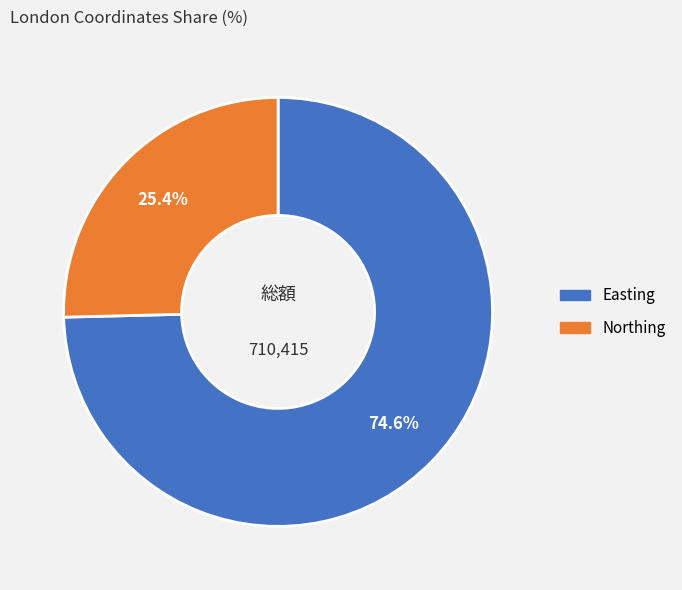

Rank the categories by value from lowest to highest.

Northing, Easting